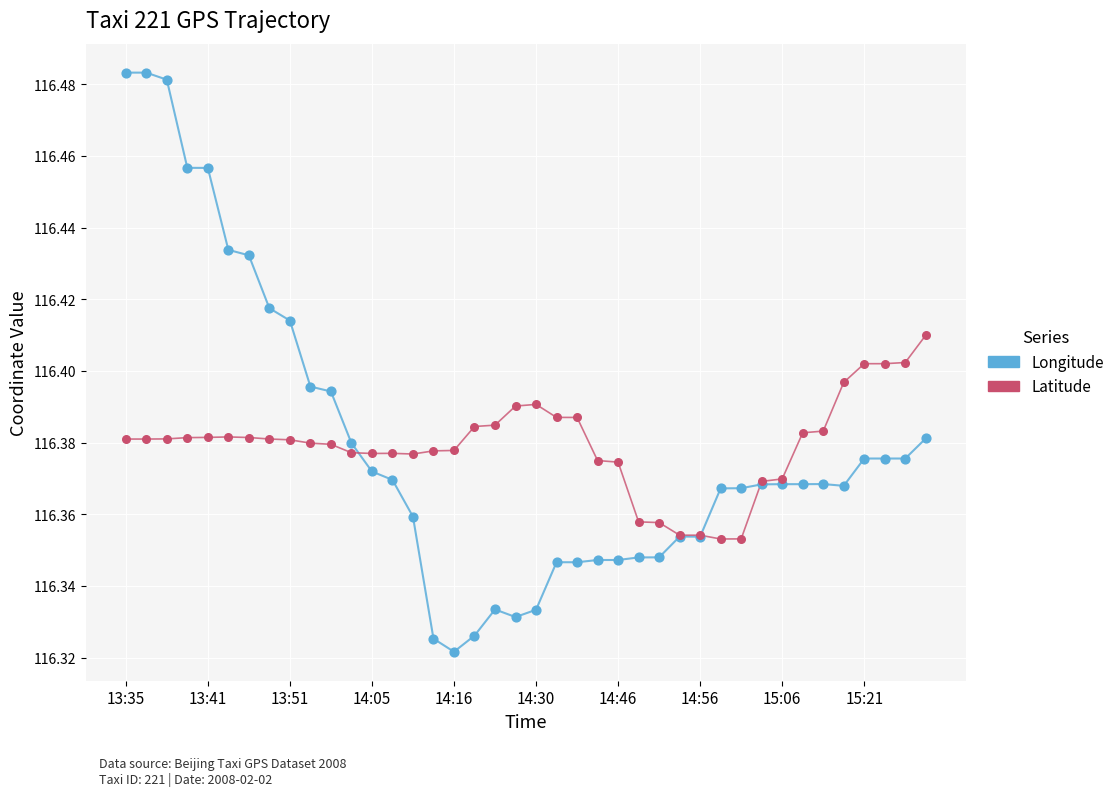

How many lines are shown in the chart?

2